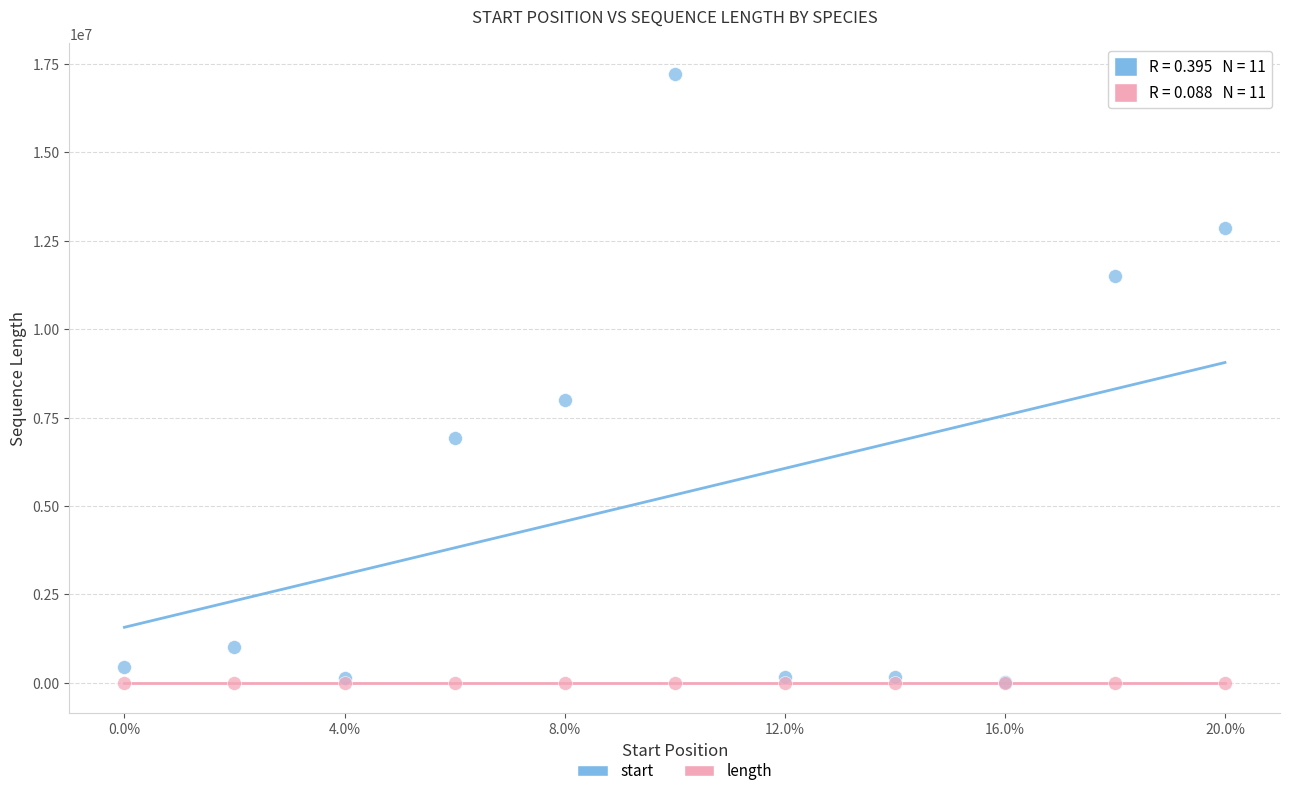

Across all series, what Y value is closest to 8611210?

7983802